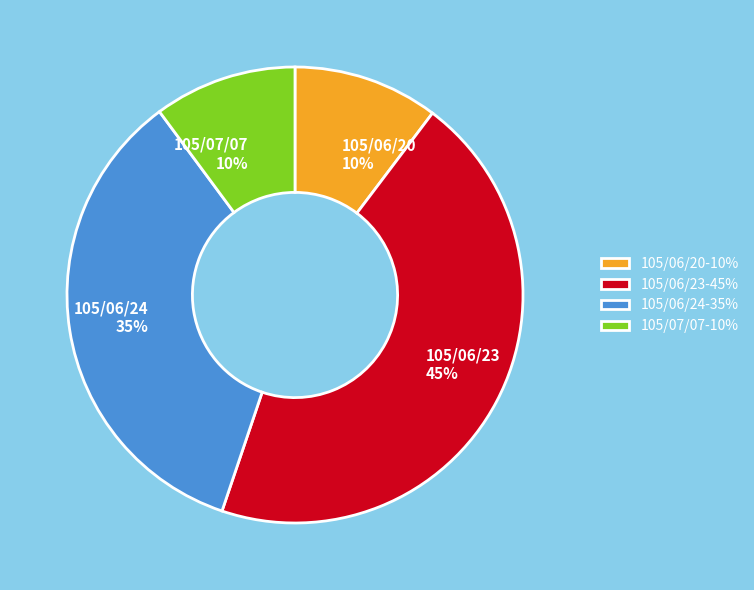

To the nearest percent, what portion does 105/06/24-35% represent?

35%